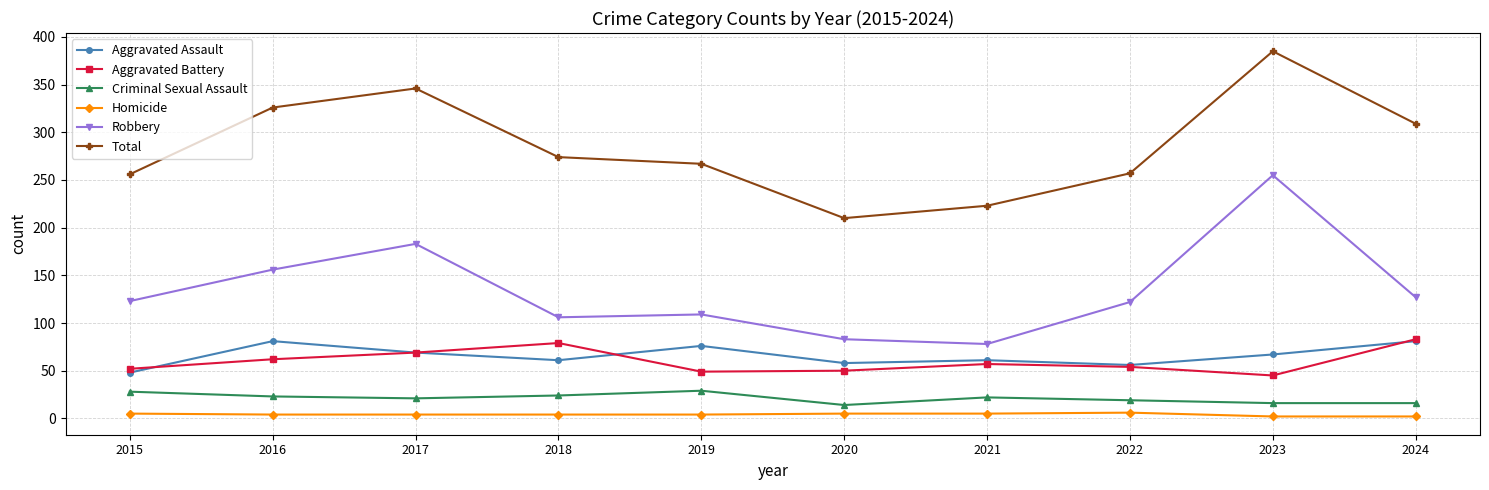

What is the maximum value for Aggravated Assault?

81